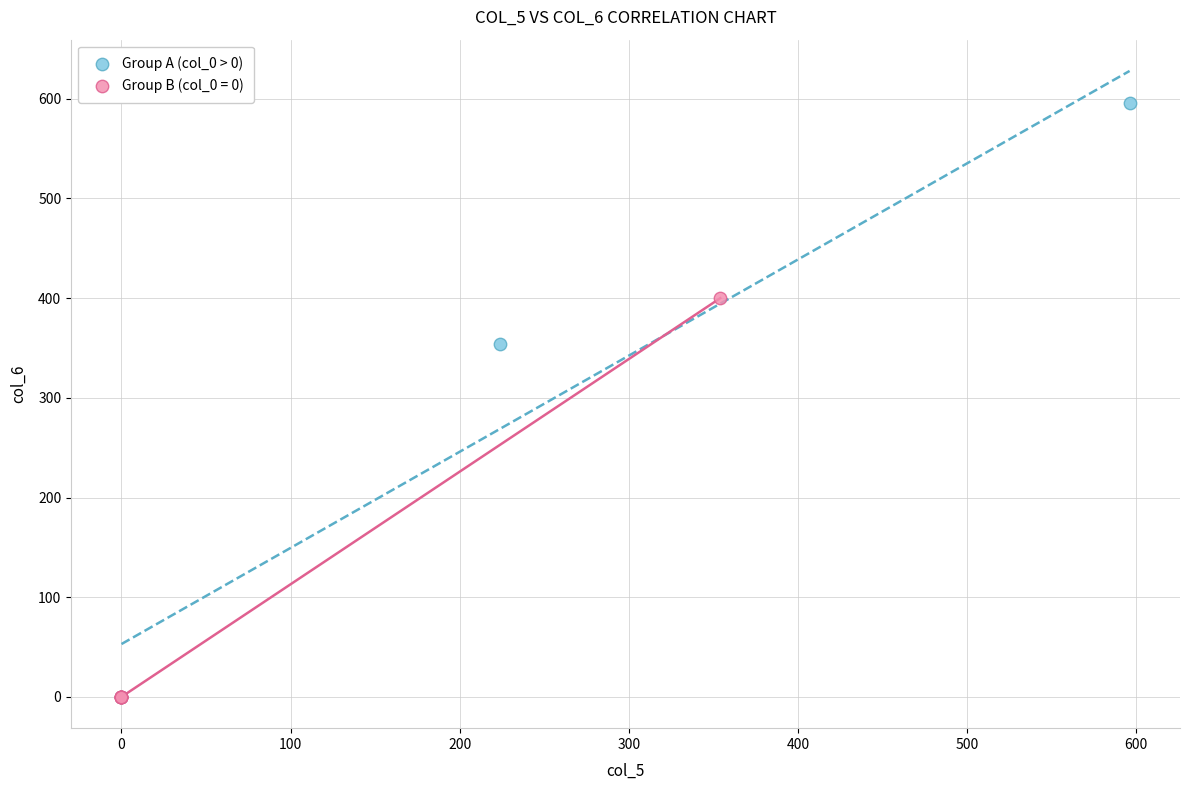

Which series has the largest Y range (max minus min)?

Group A (col_0 > 0)